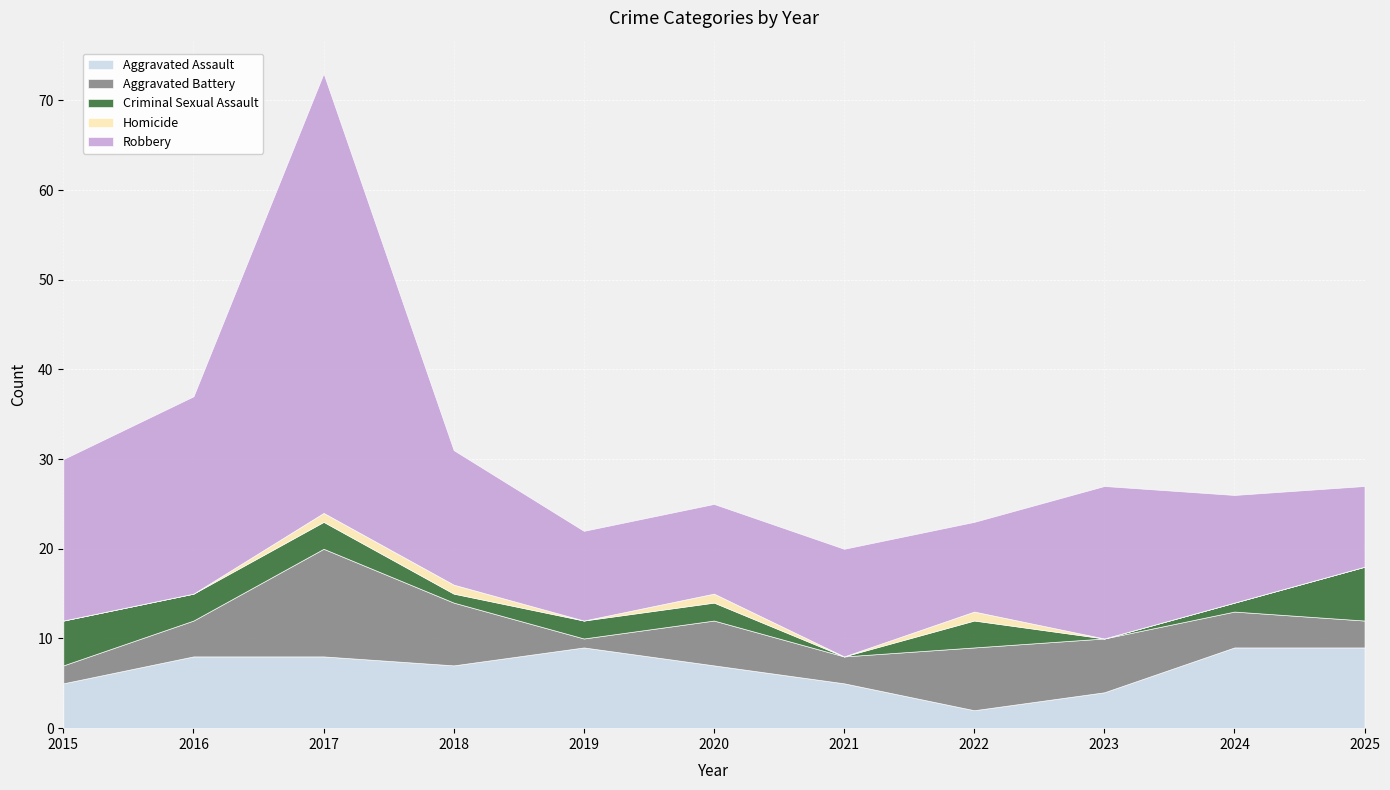

What is the difference between the Criminal Sexual Assault values at 2017 and 2025?

3